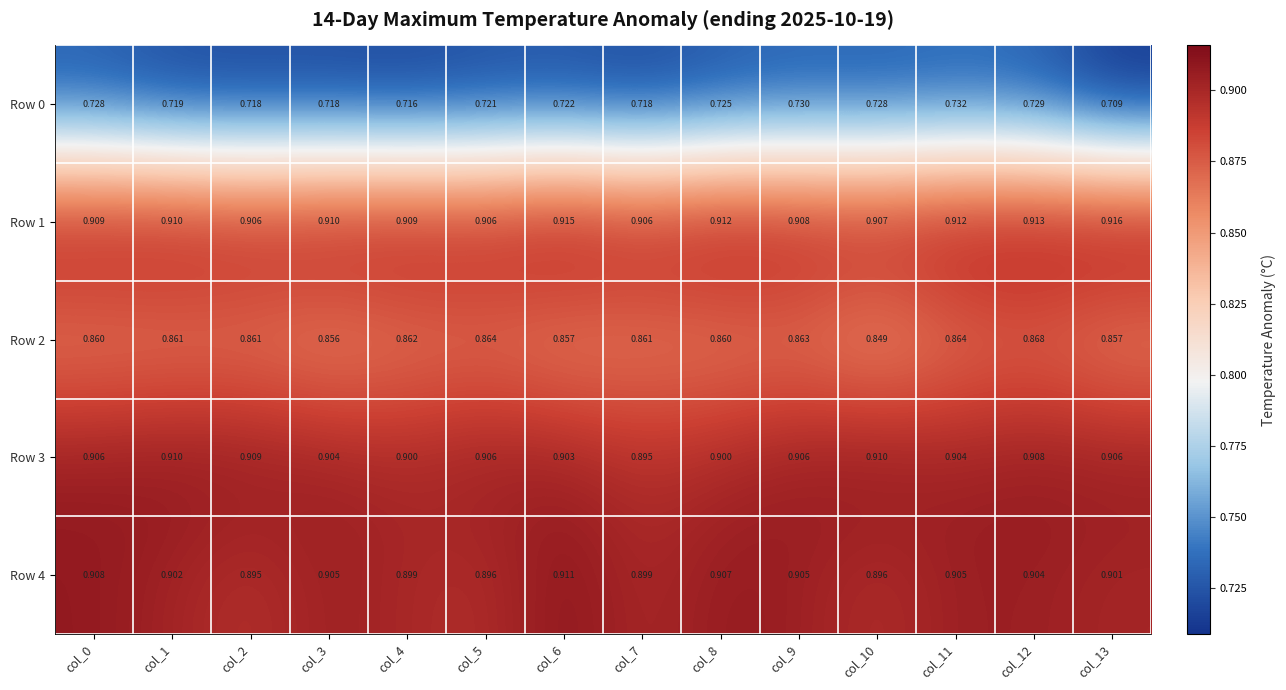

Which series has the largest total across all categories?

Row 1